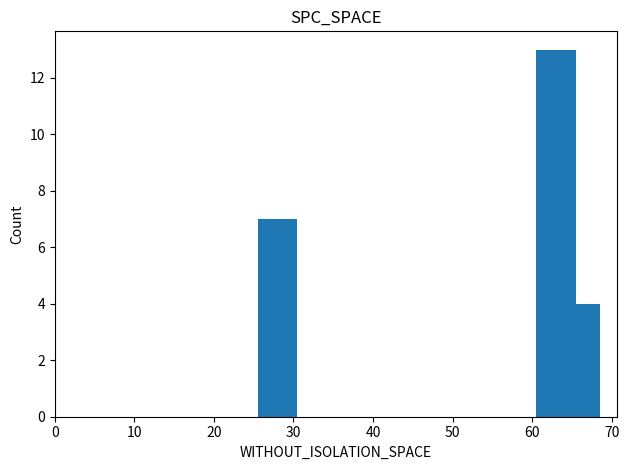

What is the value of the 2nd bar from the left?

13